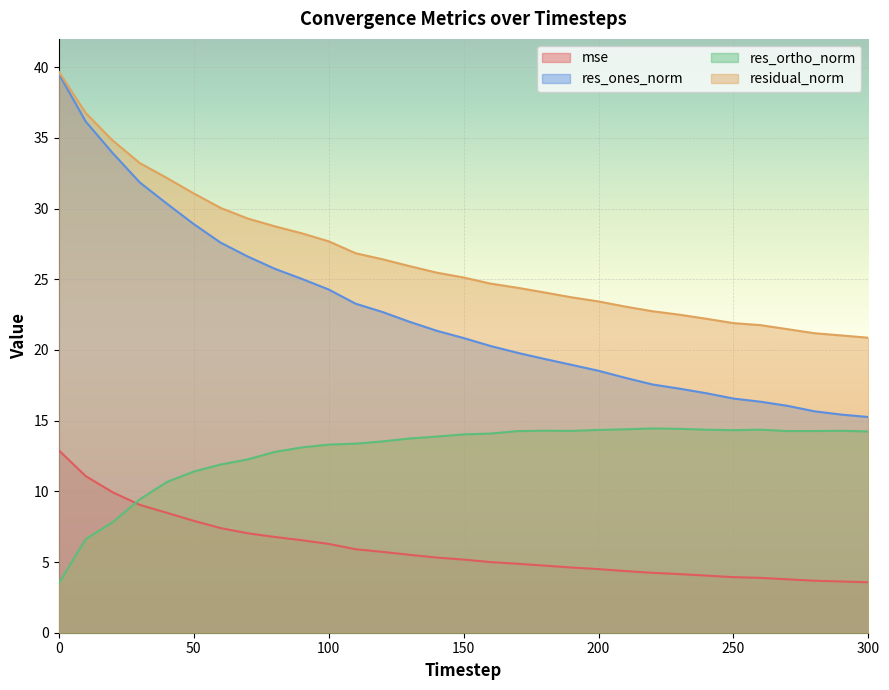

True or false: mse and res_ones_norm cross at least once.

False